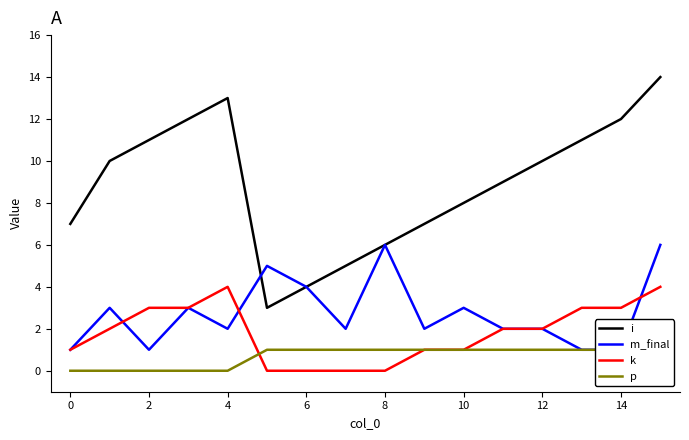

Does the chart have visible grid lines?

No